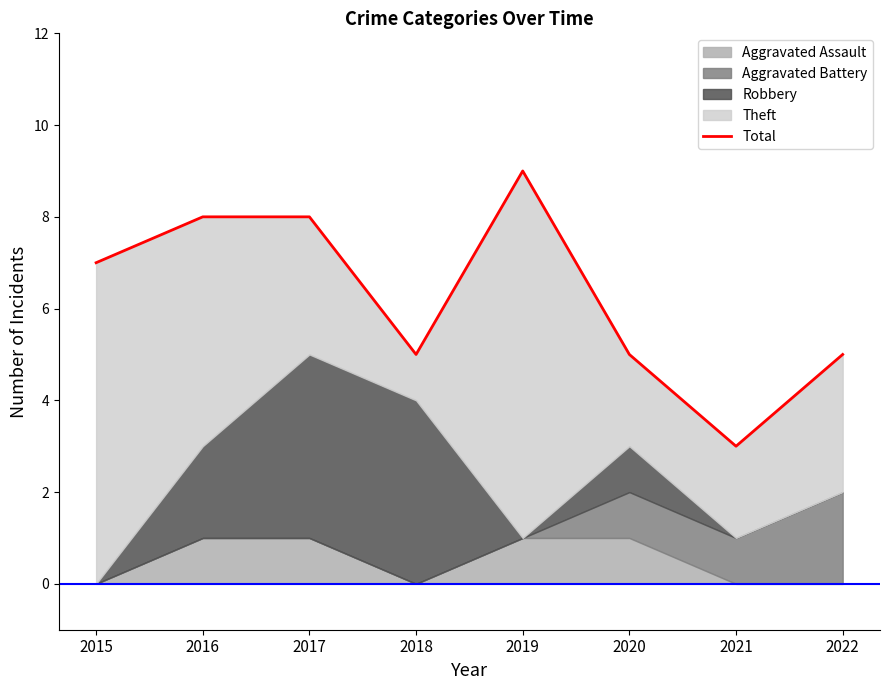

What is the minimum value shown in the chart?

3